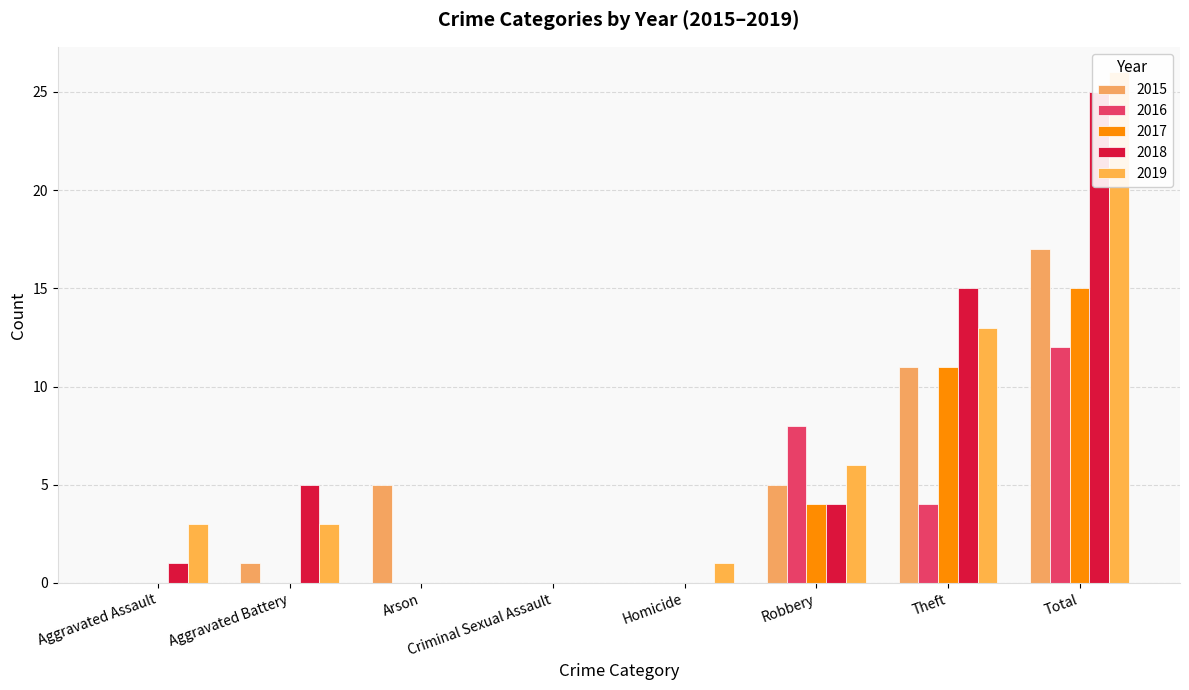

Is the value of 2018 at Aggravated Battery greater than the value of 2016 at Total?

No